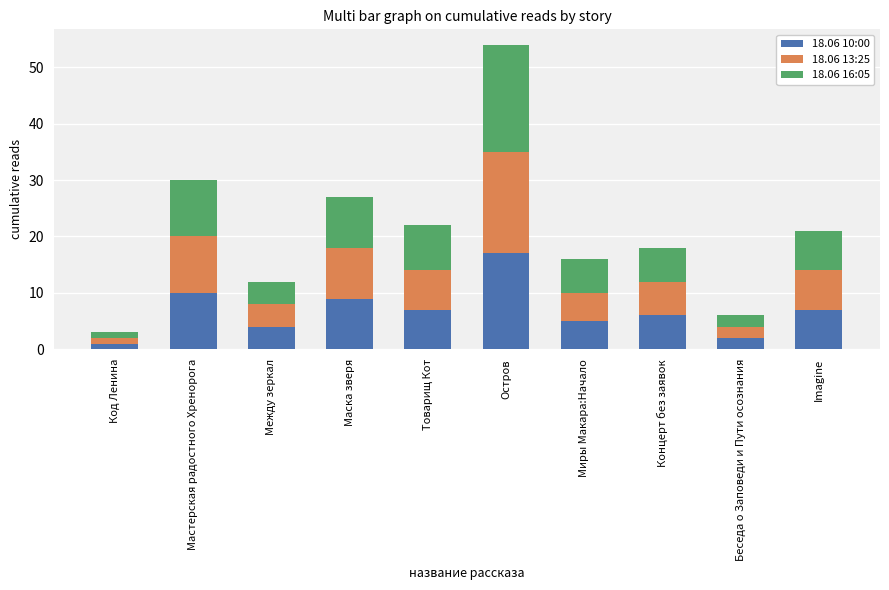

How many data points in 18.06 10:00 are less than 7?

5